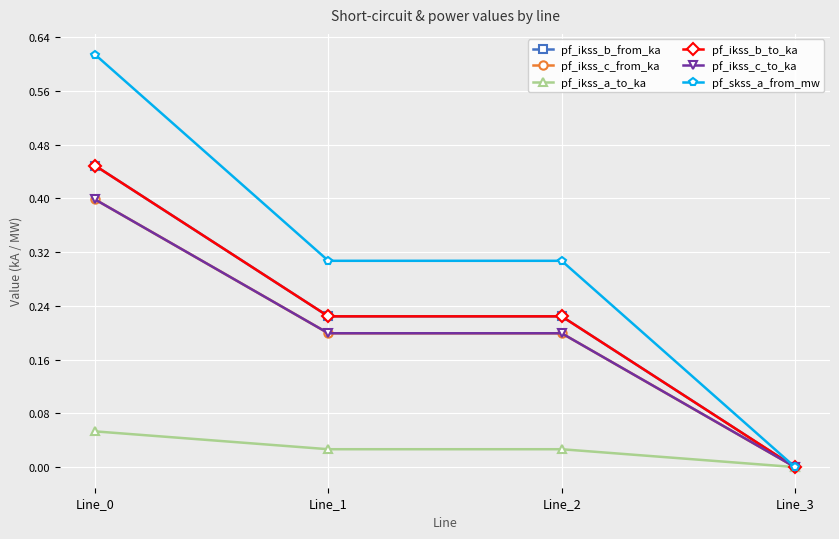

What is the difference between the maximum and second lowest values in the pf_ikss_b_from_ka series?

0.2